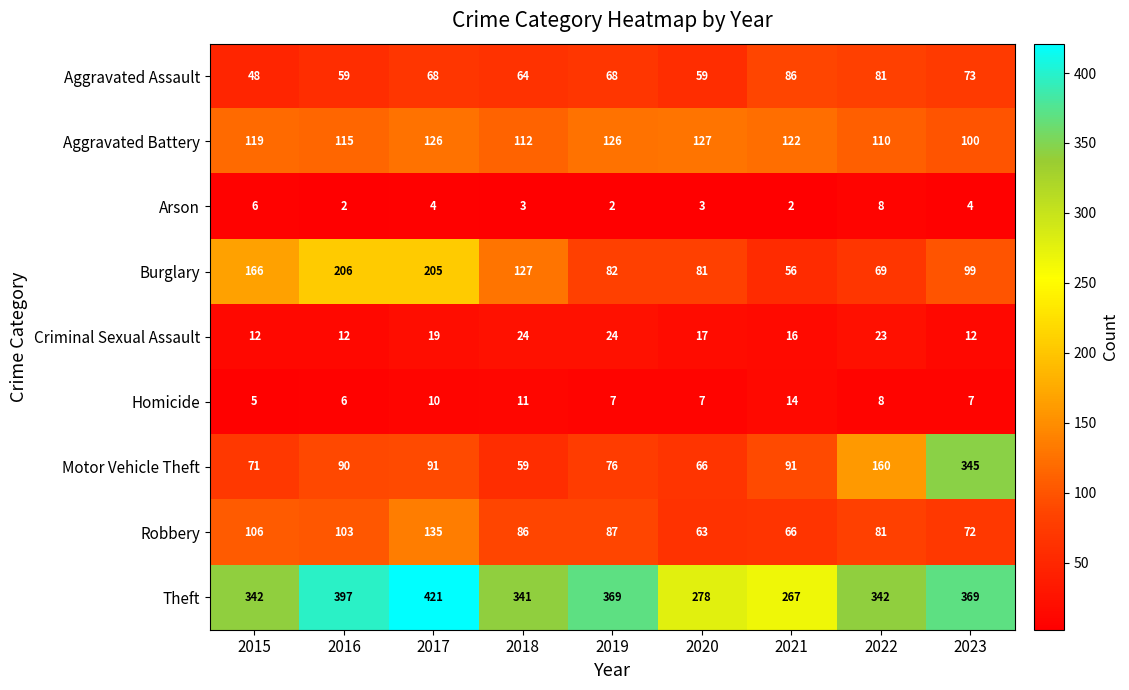

What is the difference between the maximum and minimum values in the Motor Vehicle Theft series?

286